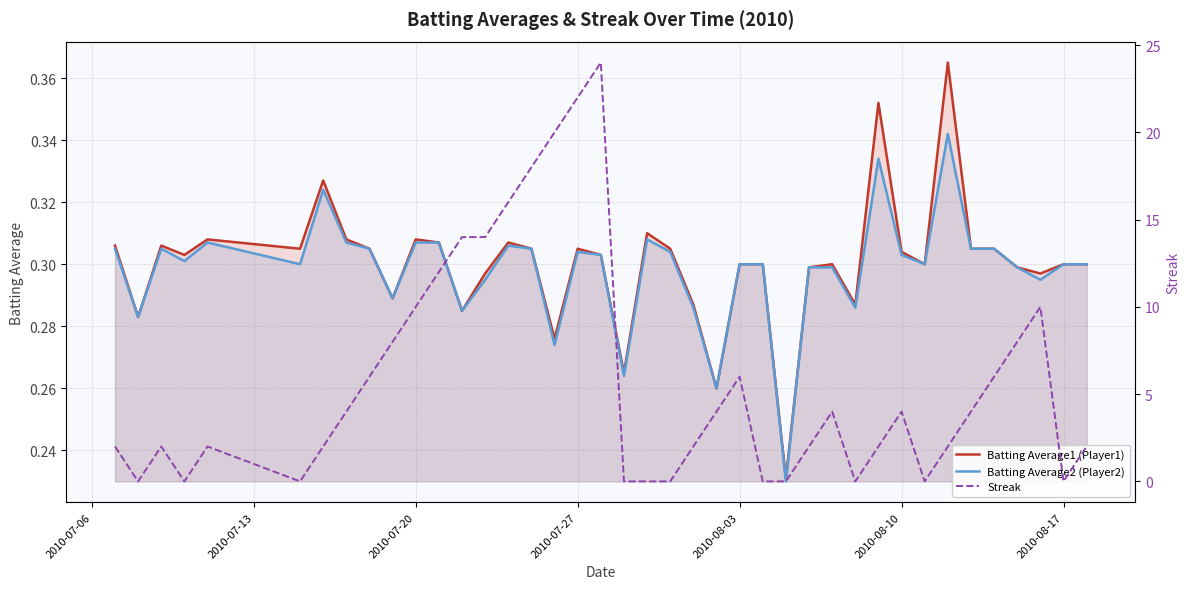

Reading left to right, extract all data points from this chart.

Batting Average1 (Player1): 0.3	0.3	0.3	0.3	0.3	0.3	0.3	0.3	0.3	0.3	0.3	0.3	0.3	0.3	0.3	0.3	0.3	0.3	0.3	0.3	0.3	0.3	0.3	0.3	0.3	0.3	0.2	0.3	0.3	0.3	0.4	0.3	0.3	0.4	0.3	0.3	0.3	0.3	0.3	0.3
Batting Average2 (Player2): 0.3	0.3	0.3	0.3	0.3	0.3	0.3	0.3	0.3	0.3	0.3	0.3	0.3	0.3	0.3	0.3	0.3	0.3	0.3	0.3	0.3	0.3	0.3	0.3	0.3	0.3	0.2	0.3	0.3	0.3	0.3	0.3	0.3	0.3	0.3	0.3	0.3	0.3	0.3	0.3
Streak: 2.0	0.0	2.0	0.0	2.0	0.0	2.0	4.0	6.0	8.0	10.0	12.0	14.0	14.0	16.0	18.0	20.0	22.0	24.0	0.0	0.0	0.0	2.0	4.0	6.0	0.0	0.0	2.0	4.0	0.0	2.0	4.0	0.0	2.0	4.0	6.0	8.0	10.0	0.0	2.0